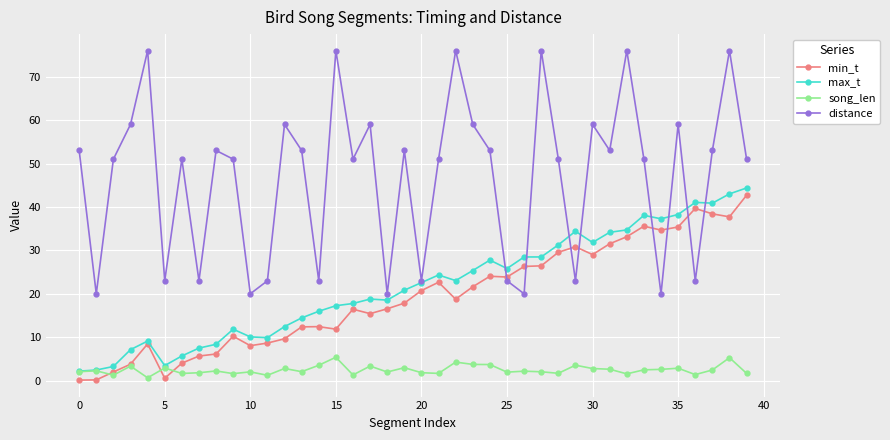

True or false: min_t has more than 0 points higher than both neighbors.

True